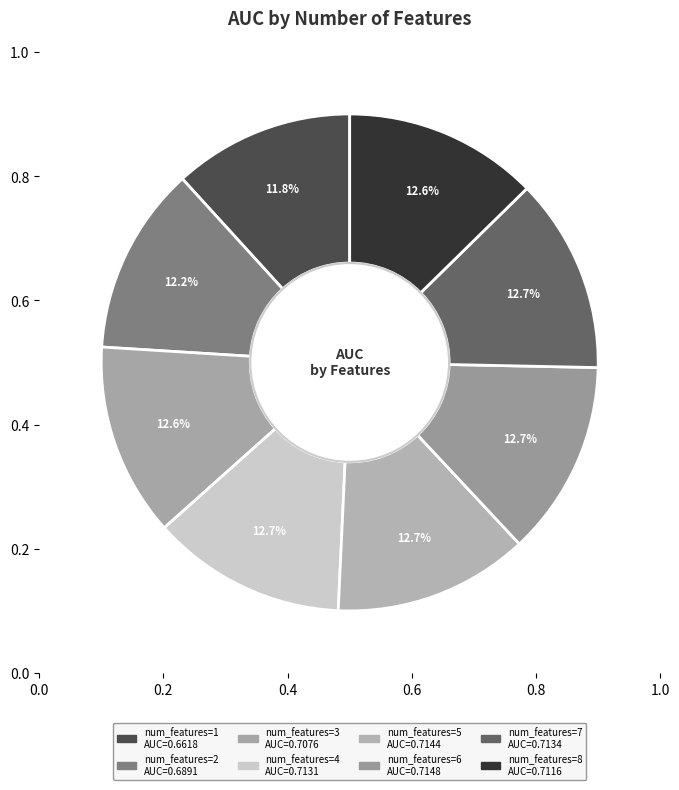

Which has a higher value, 6 or 7?

6